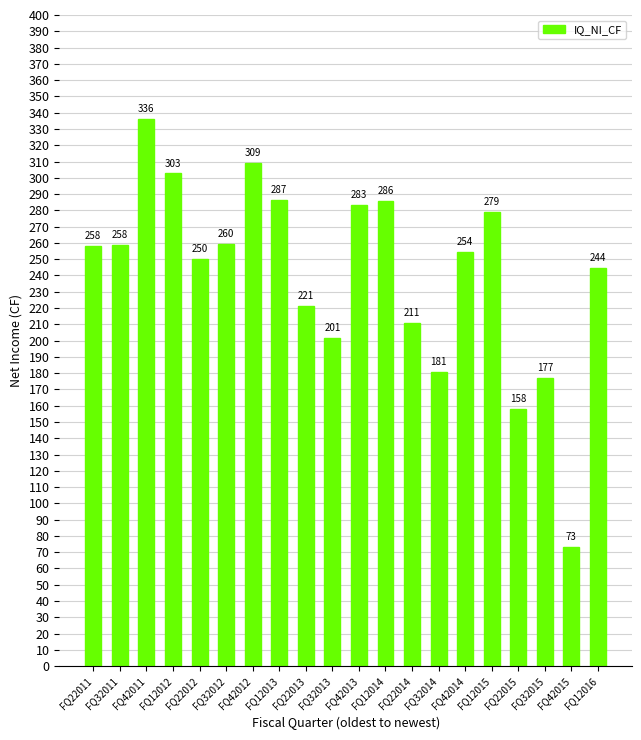

What is the value of the 5th bar from the left?

250.1